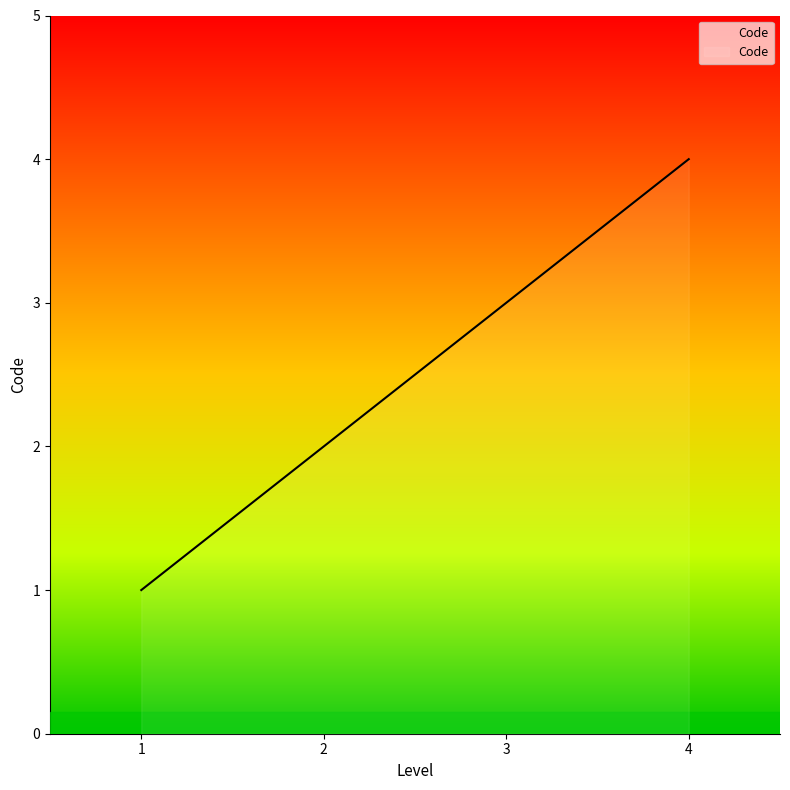

How many lines are shown in the chart?

1